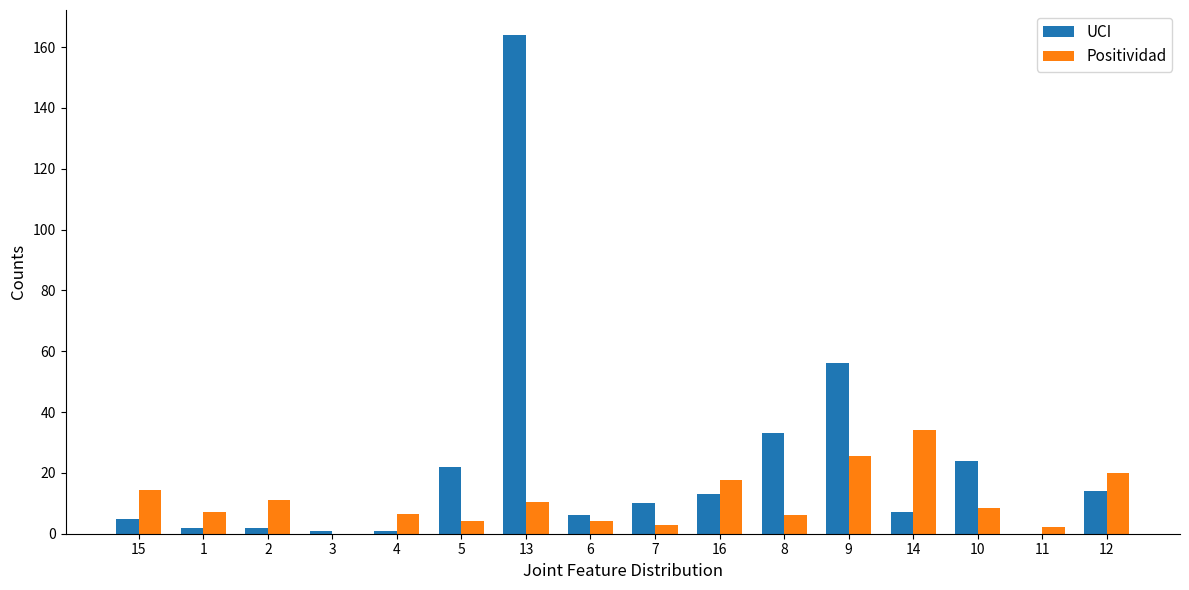

What is the highest value of the UCI series?

164.0